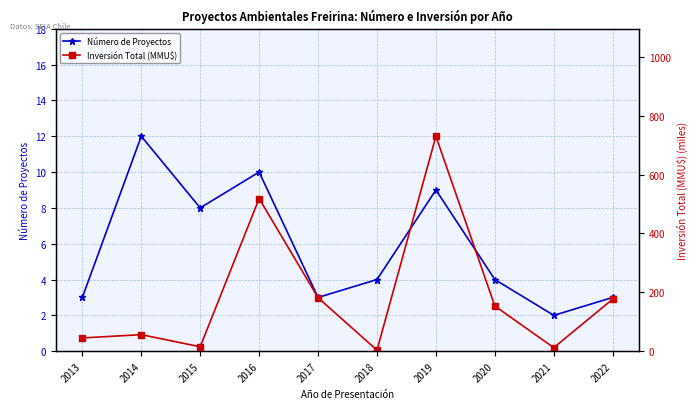

Which has a higher value, 2015 or 2017?

2015